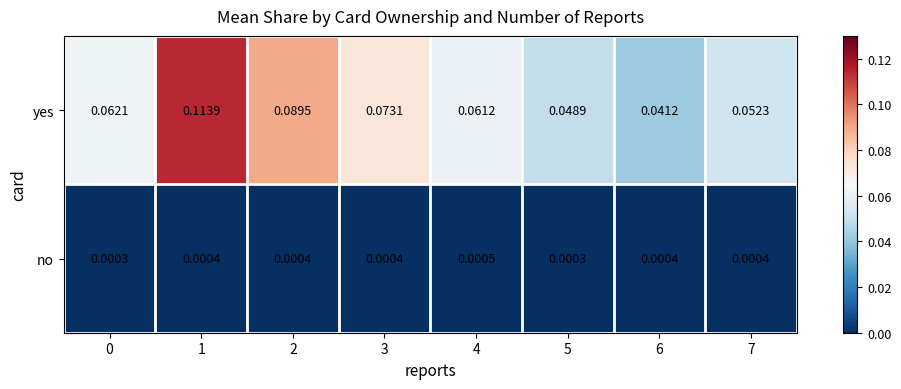

Which series changed the most between 3 and 6?

yes